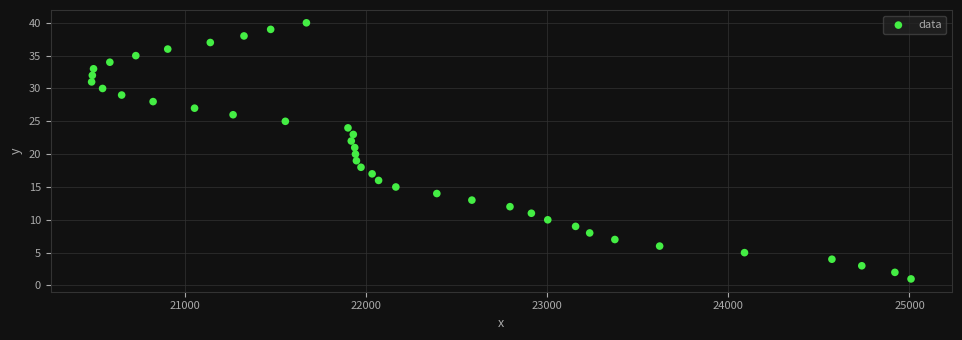

What is the range of Y values (max minus min)?

39